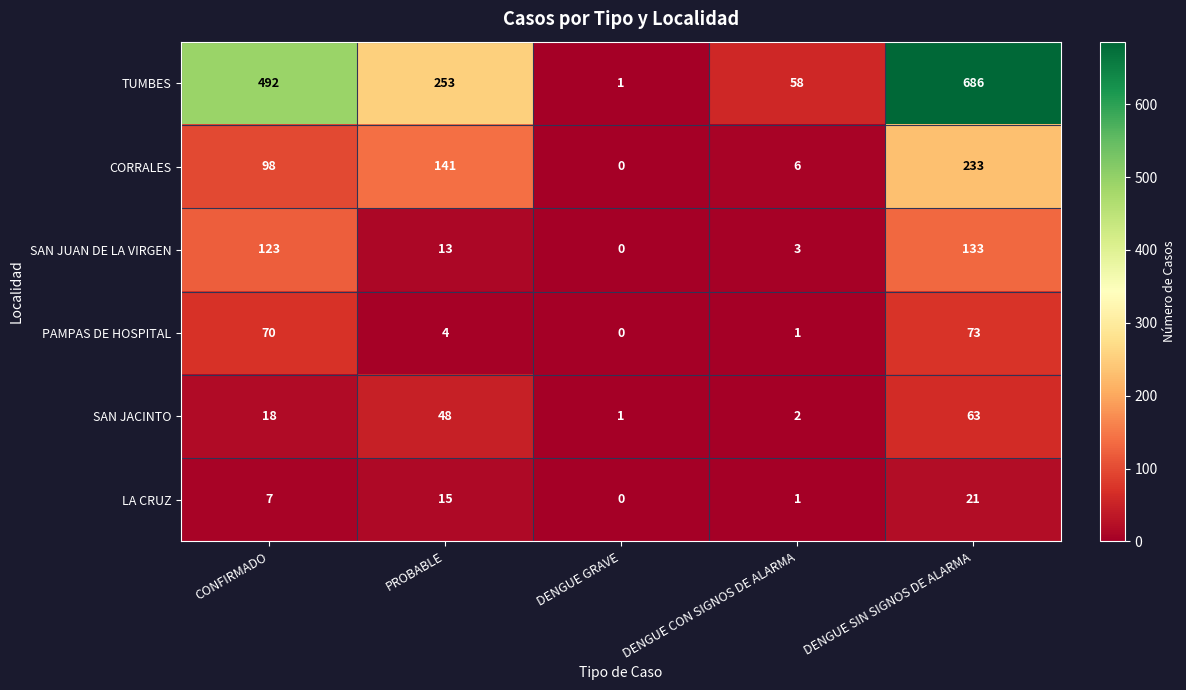

Which series changed the most between PROBABLE and DENGUE GRAVE?

TUMBES